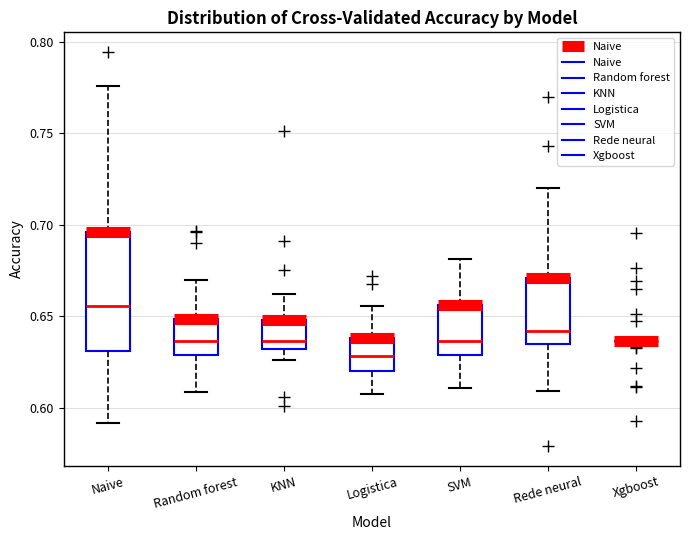

Comparing the boxes themselves (not the whiskers), which one is the tallest?

Naive